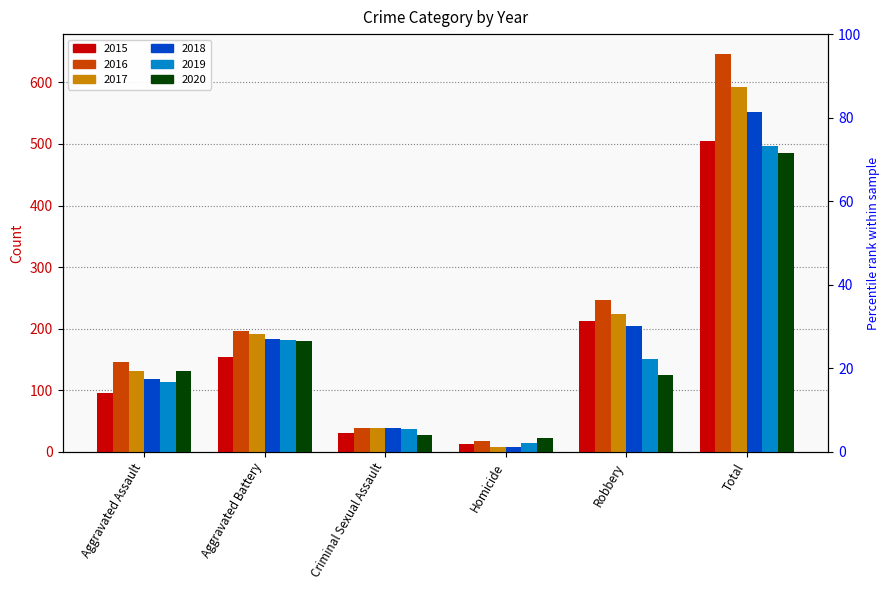

What are all the series names shown in the legend?

2015, 2016, 2017, 2018, 2019, 2020